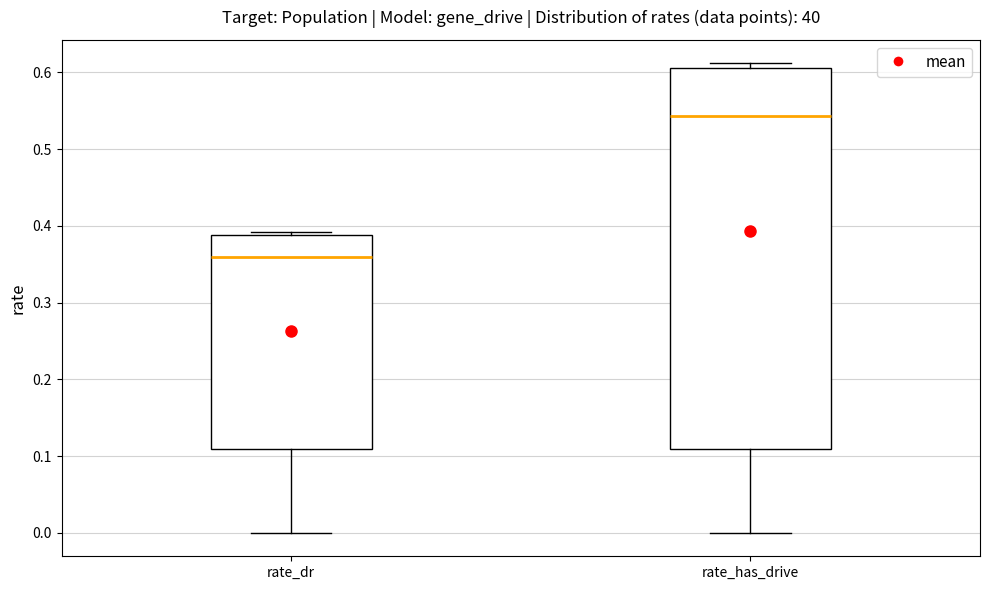

Where does the lower whisker of the box for rate_has_drive end on the y-axis? The values are not printed on the chart, so give them approximately, as read against the axis.

0.00